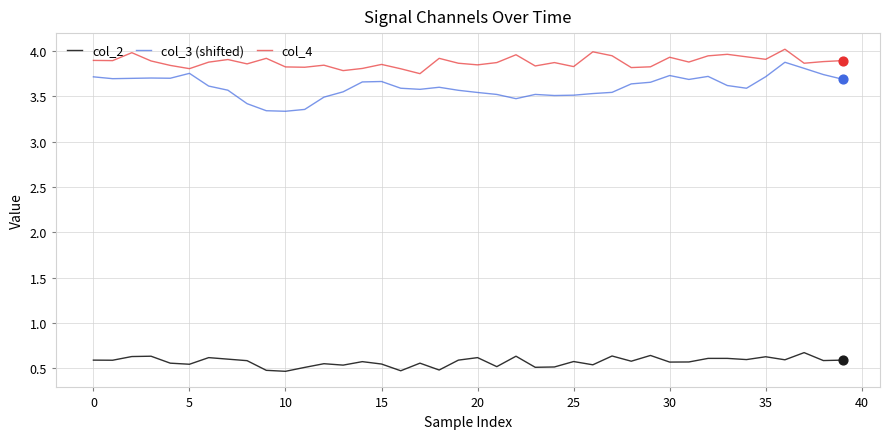

Which series has the largest range (max minus min)?

col_3 (shifted)